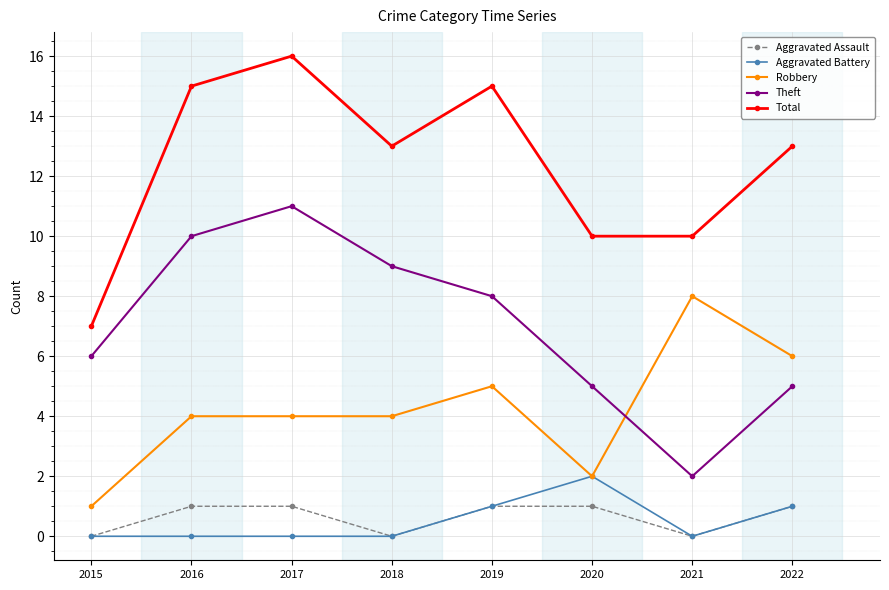

What is the value of the Aggravated Battery point at the 5th from the left?

1